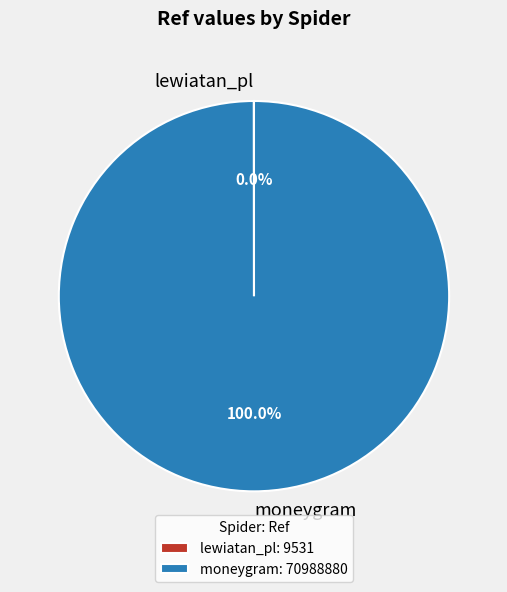

Does any single category account for the majority?

Yes